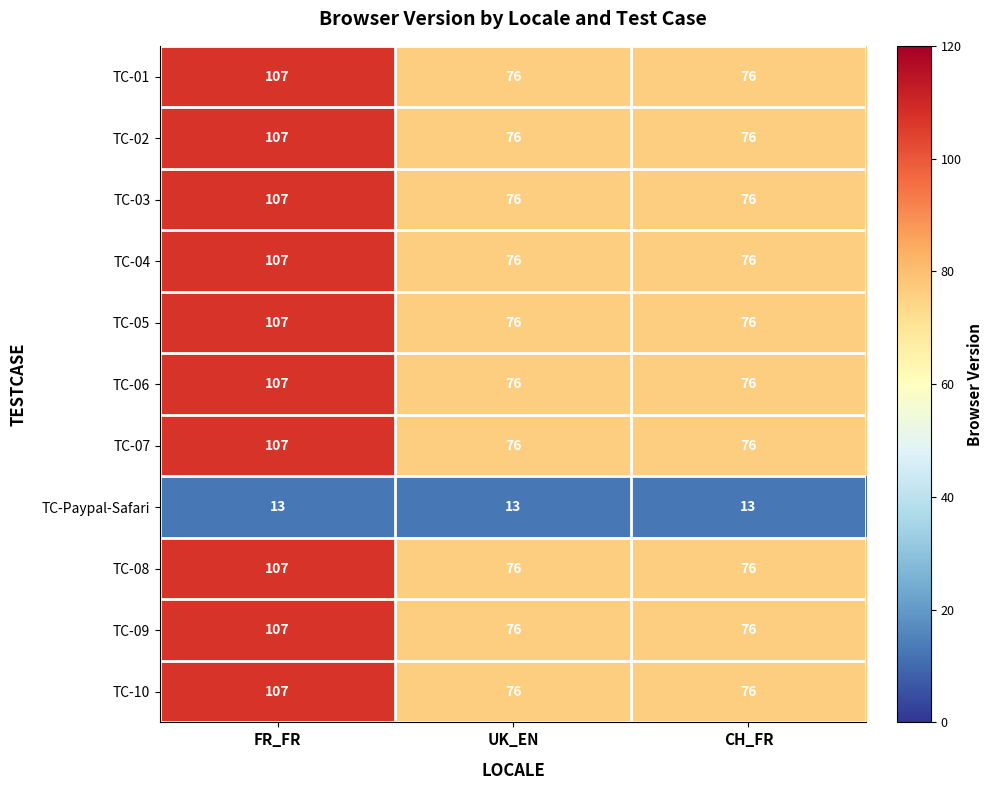

What is the greatest value displayed?

107